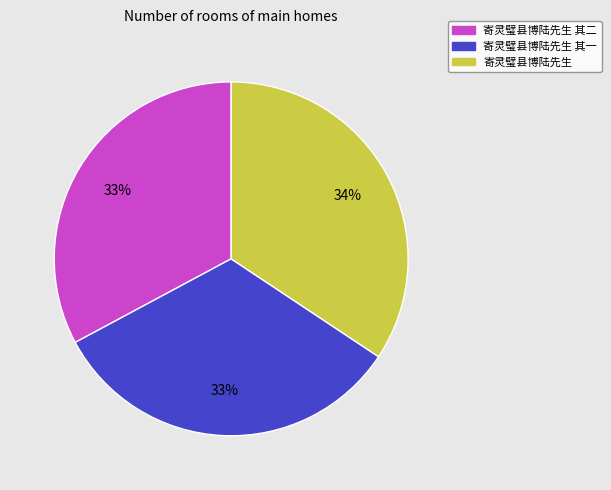

Does any single category account for the majority?

No